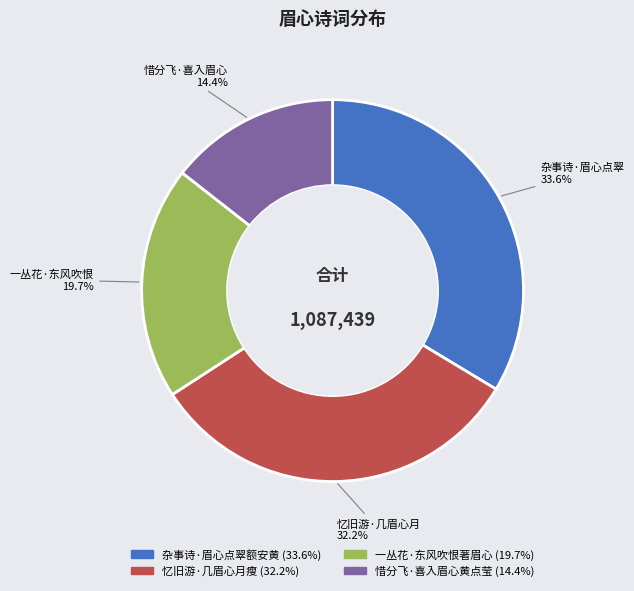

How much of the chart is everything except 一丛花·东风吹恨著眉心?

80.3%